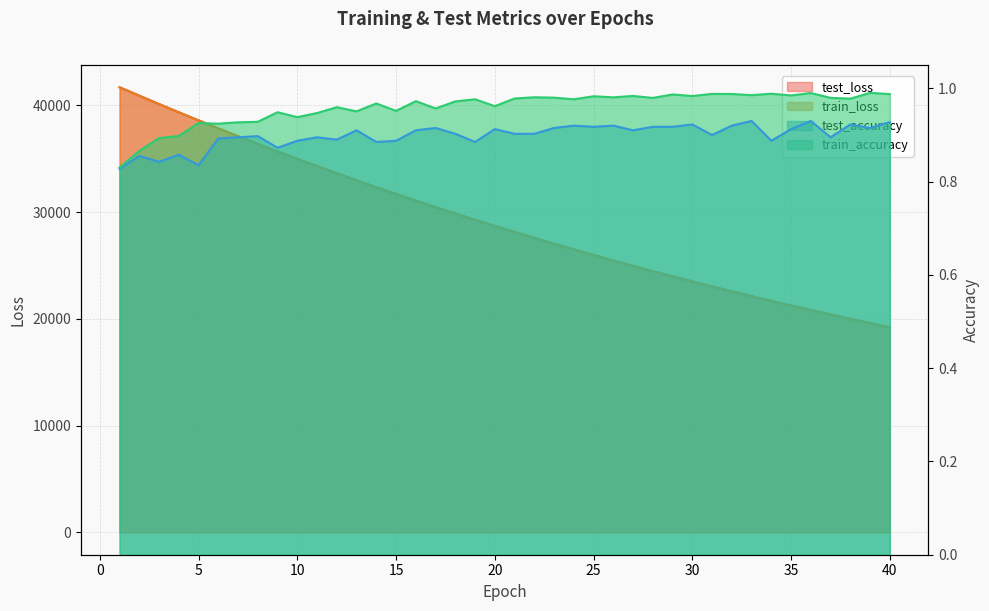

Reading left to right, list all the values displayed in this chart.

test_loss: 41681.5	40894.3	40109.6	39340.7	38579.7	37833.6	37100.5	36381.1	35672.1	34978.9	34297.1	33626.9	32970.5	32325.7	31693.9	31070.9	30462.8	29863.3	29276.5	28701.3	28135.4	27580.3	27036.5	26502.5	25978.2	25464.3	24959.5	24464.7	23978.6	23502.1	23034.7	22575.6	22125.2	21684.1	21250.7	20824.7	20408.0	19998.6	19596.7	19202.6
train_loss: 41681.8	40892.0	40107.5	39337.0	38576.6	37830.4	37097.4	36377.7	35669.5	34975.6	34293.8	33624.3	32967.8	32322.6	31690.5	31068.8	30459.7	29861.0	29274.0	28698.5	28132.9	27578.3	27034.2	26500.2	25976.1	25462.1	24957.5	24462.6	23976.7	23500.2	23032.6	22573.8	22123.6	21681.9	21248.6	20823.4	20406.3	19997.0	19595.4	19201.4
test_accuracy: 0.8	0.9	0.8	0.9	0.8	0.9	0.9	0.9	0.9	0.9	0.9	0.9	0.9	0.9	0.9	0.9	0.9	0.9	0.9	0.9	0.9	0.9	0.9	0.9	0.9	0.9	0.9	0.9	0.9	0.9	0.9	0.9	0.9	0.9	0.9	0.9	0.9	0.9	0.9	0.9
train_accuracy: 0.8	0.9	0.9	0.9	0.9	0.9	0.9	0.9	0.9	0.9	0.9	1.0	1.0	1.0	1.0	1.0	1.0	1.0	1.0	1.0	1.0	1.0	1.0	1.0	1.0	1.0	1.0	1.0	1.0	1.0	1.0	1.0	1.0	1.0	1.0	1.0	1.0	1.0	1.0	1.0